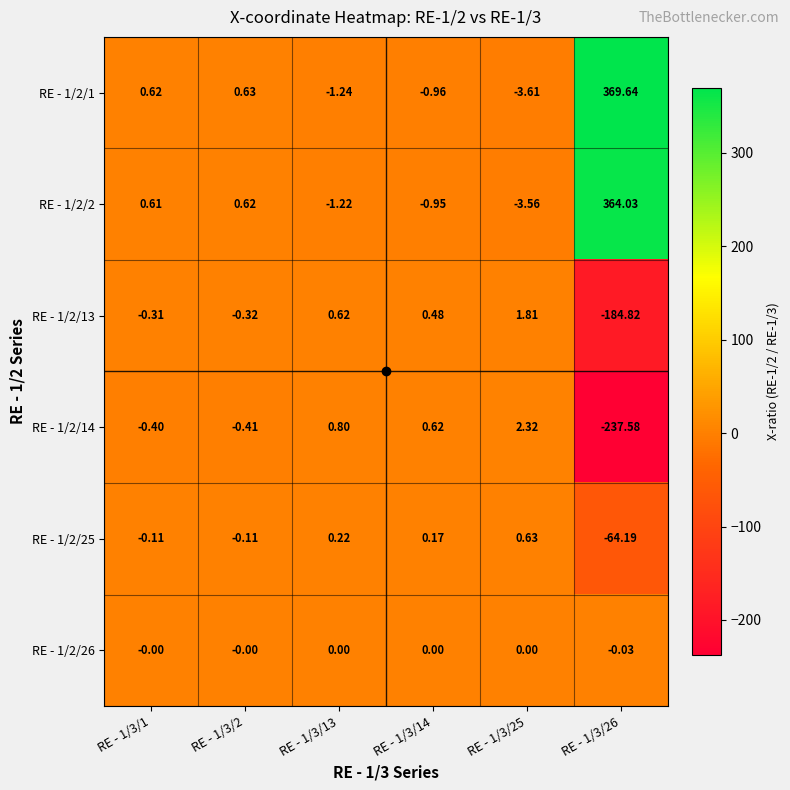

Which series has the widest spread of values?

RE - 1/2/1